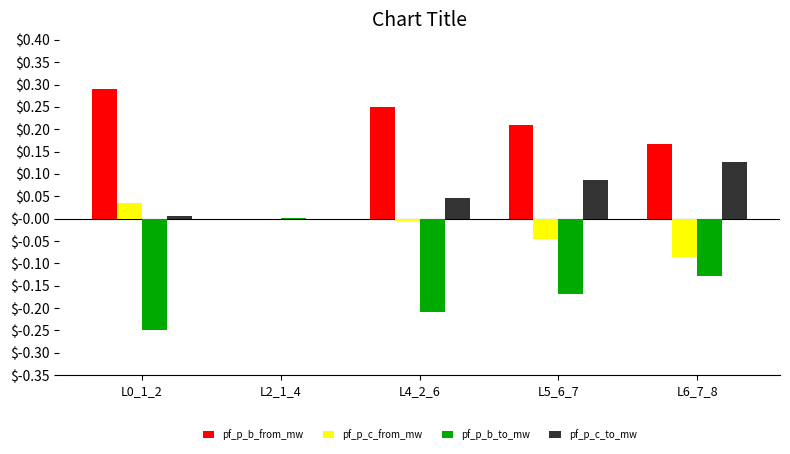

Which series has the largest total across all categories?

pf_p_b_from_mw